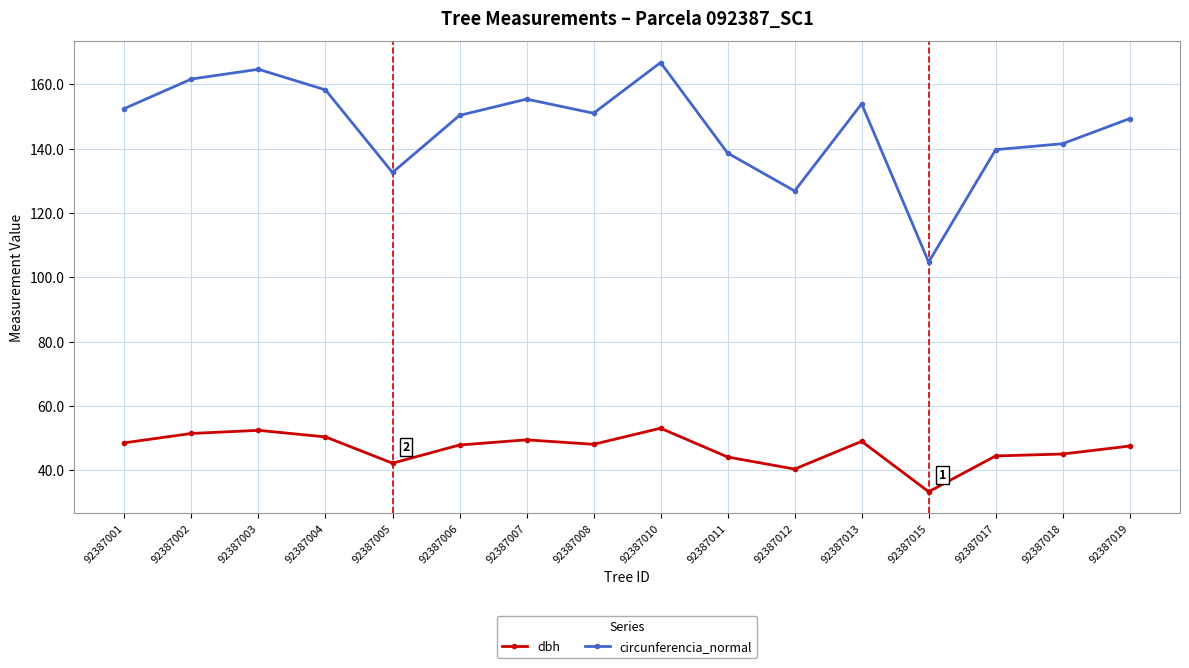

List the series in order of their overall mean, highest first.

circunferencia_normal, dbh